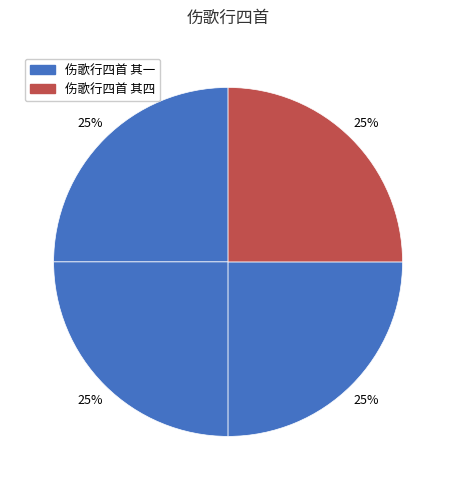

Which slice is the smallest?

伤歌行四首 其四